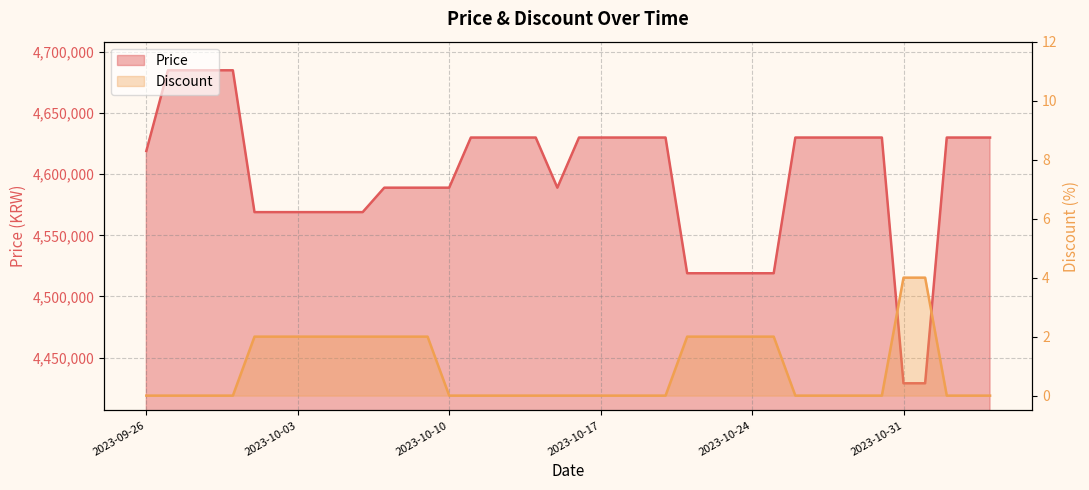

What is the difference between the second highest and second lowest values in the Price series?

256000